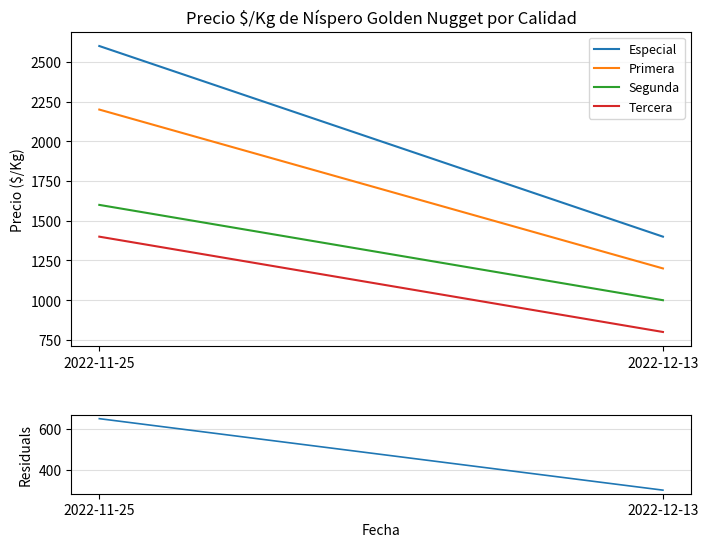

How many Primera values are between 1200 and 2200?

2